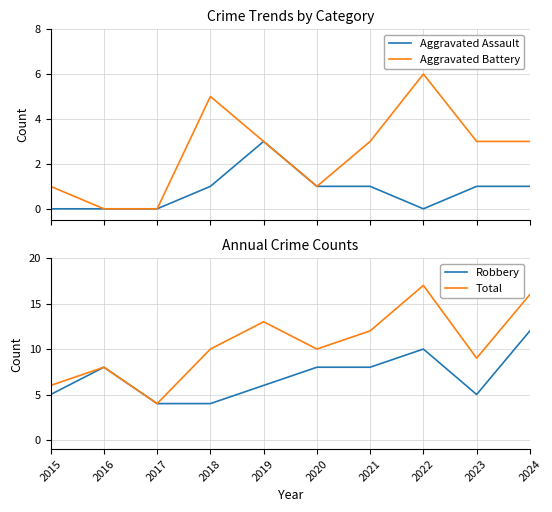

True or false: Aggravated Battery has a value of -2 at 2016.

False